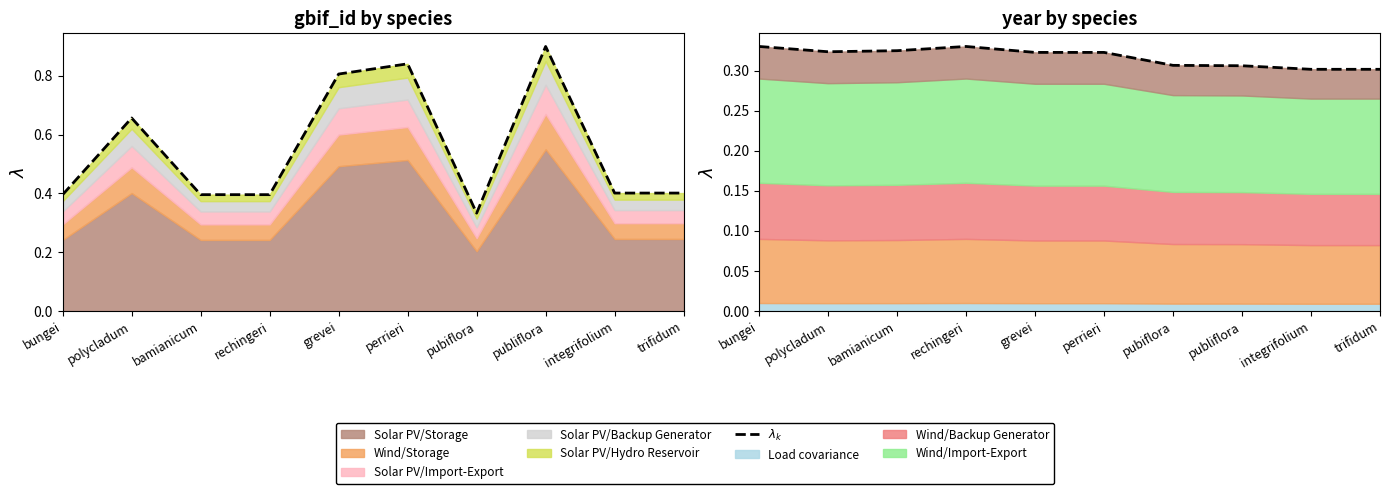

List the labels in order of value, largest first.

bungei, rechingeri, bamianicum, polycladum, grevei, perrieri, pubiflora, publiflora, integrifolium, trifidum